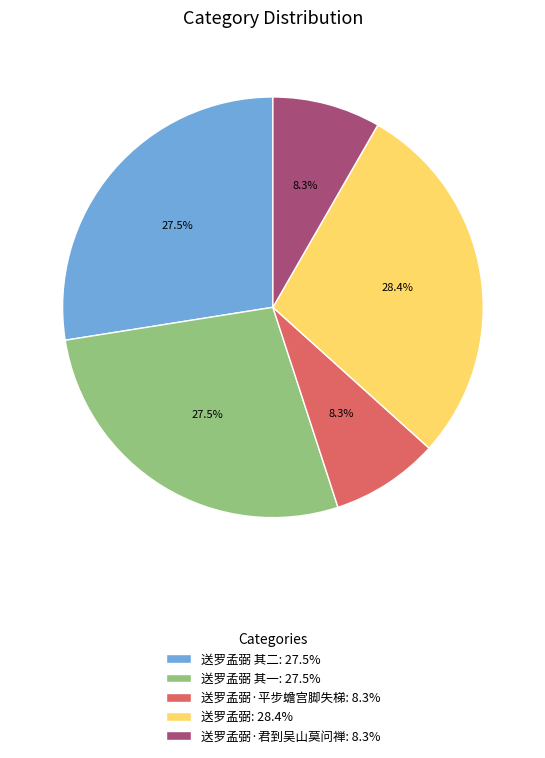

Does any single category account for the majority?

No